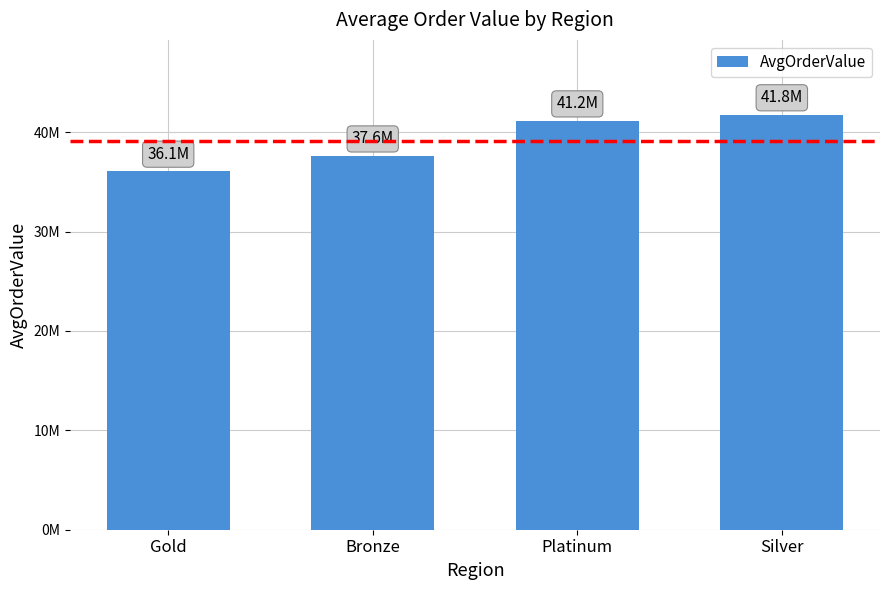

Does the chart contain any negative values?

No